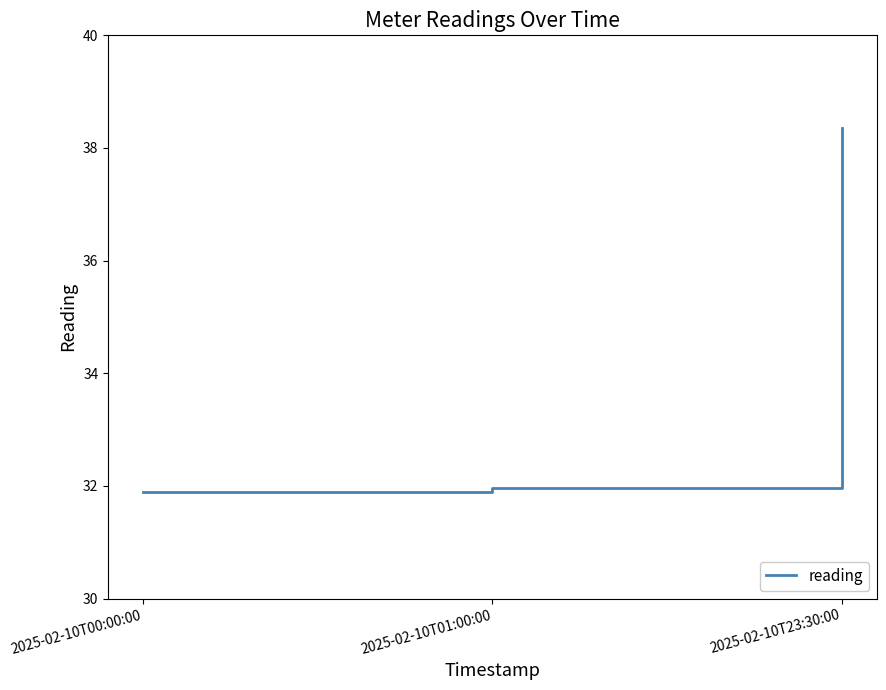

What is the maximum value shown in the chart?

38.4